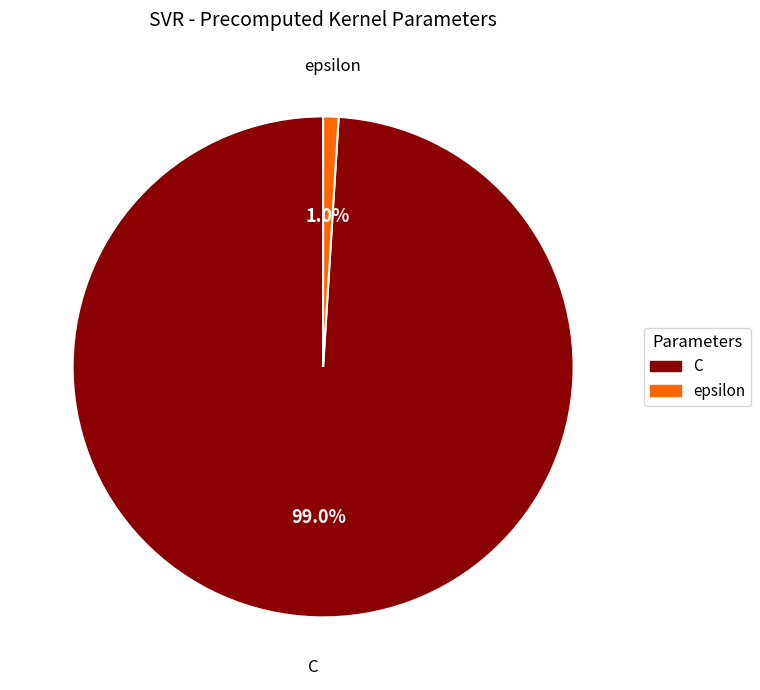

What percentage is the C slice, to the nearest percent?

99%